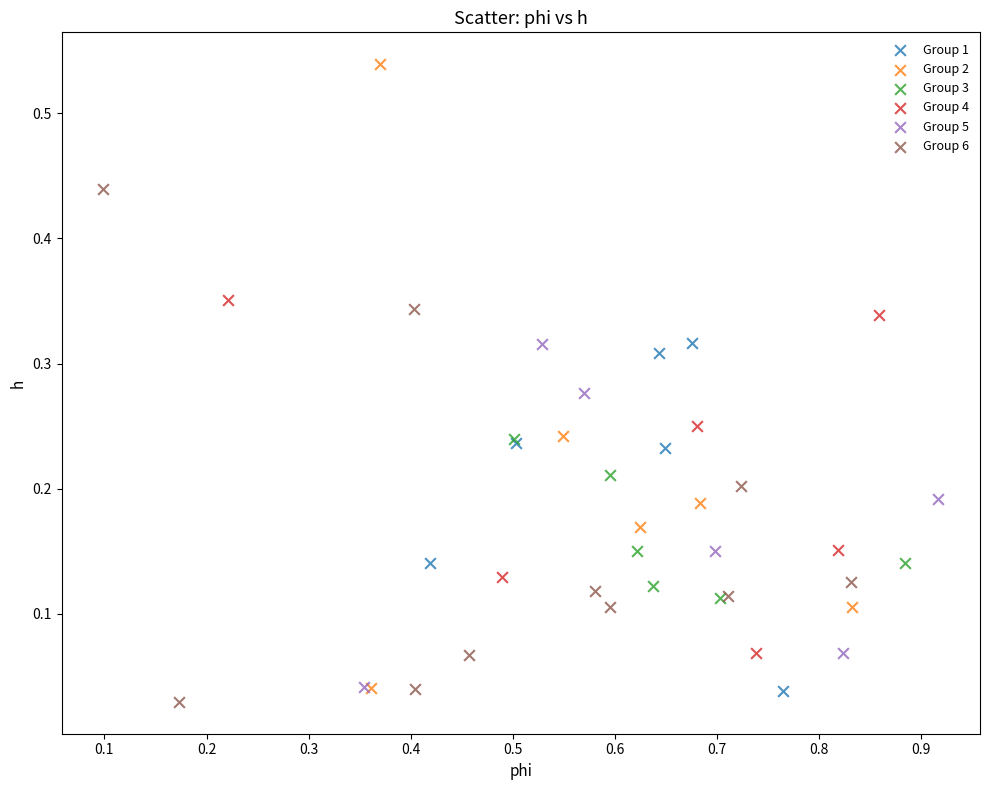

Which series reaches the maximum Y coordinate?

Group 2